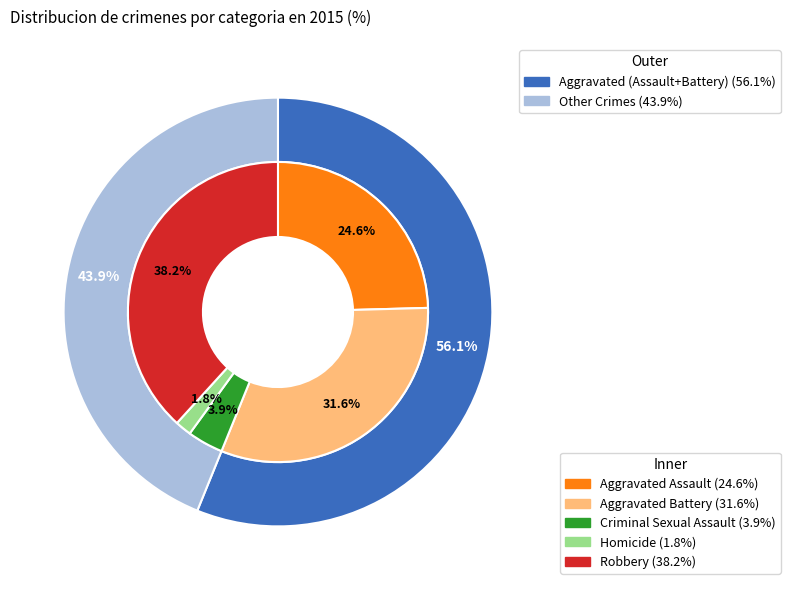

To the nearest percent, what is the difference between the largest and smallest slice percentages?

36%